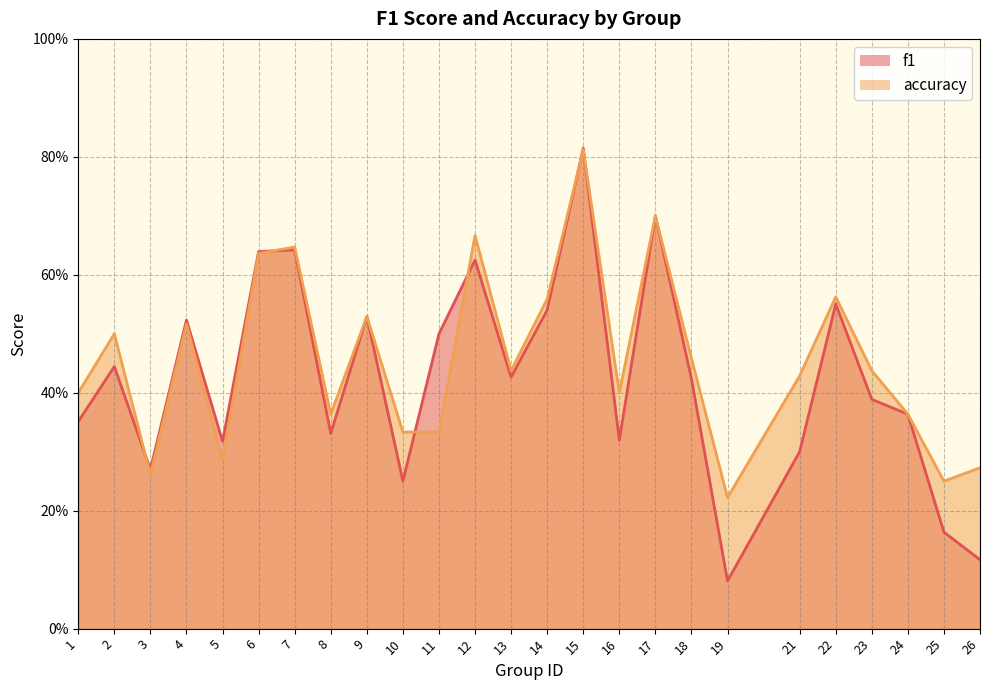

The f1 series shows 0.7 at 17. True or false?

True